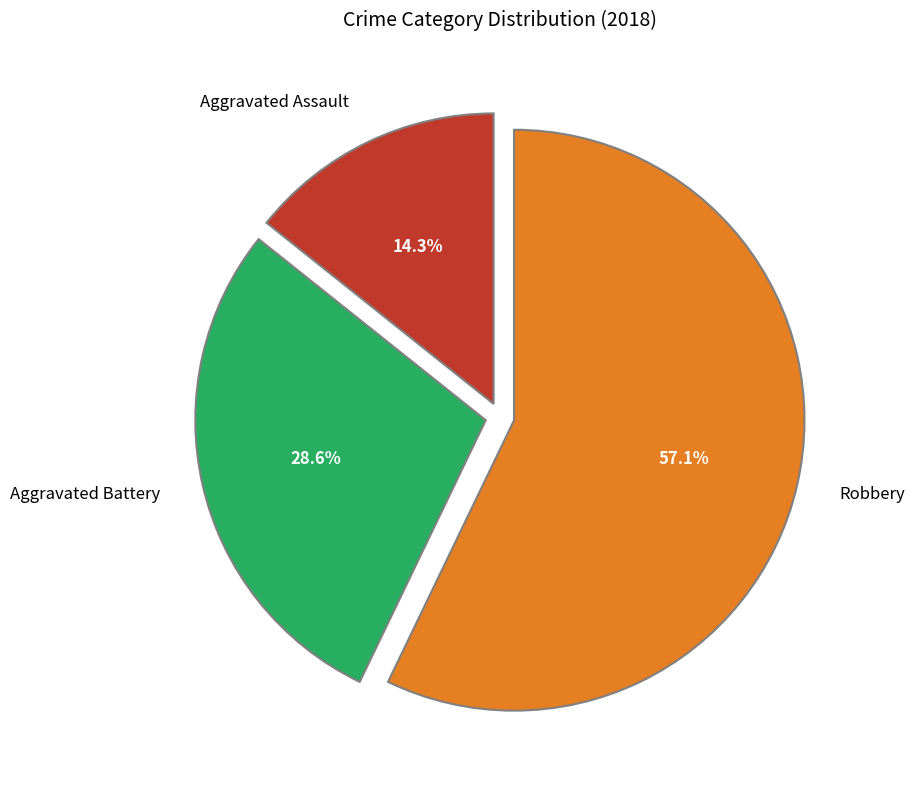

To the nearest percent, what portion does Aggravated Battery represent?

29%